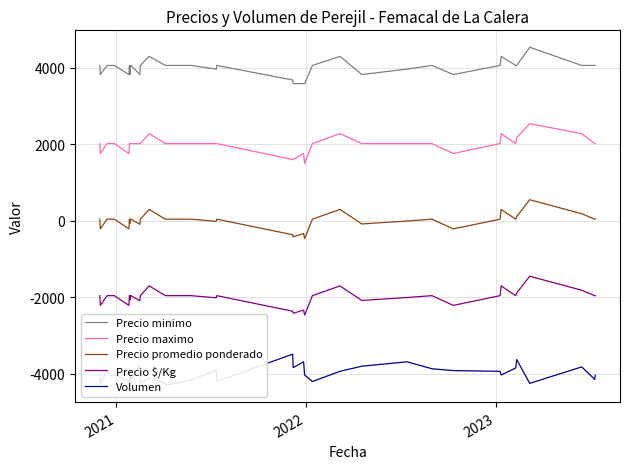

What is the lowest value of the Precio promedio ponderado series?

-466.8